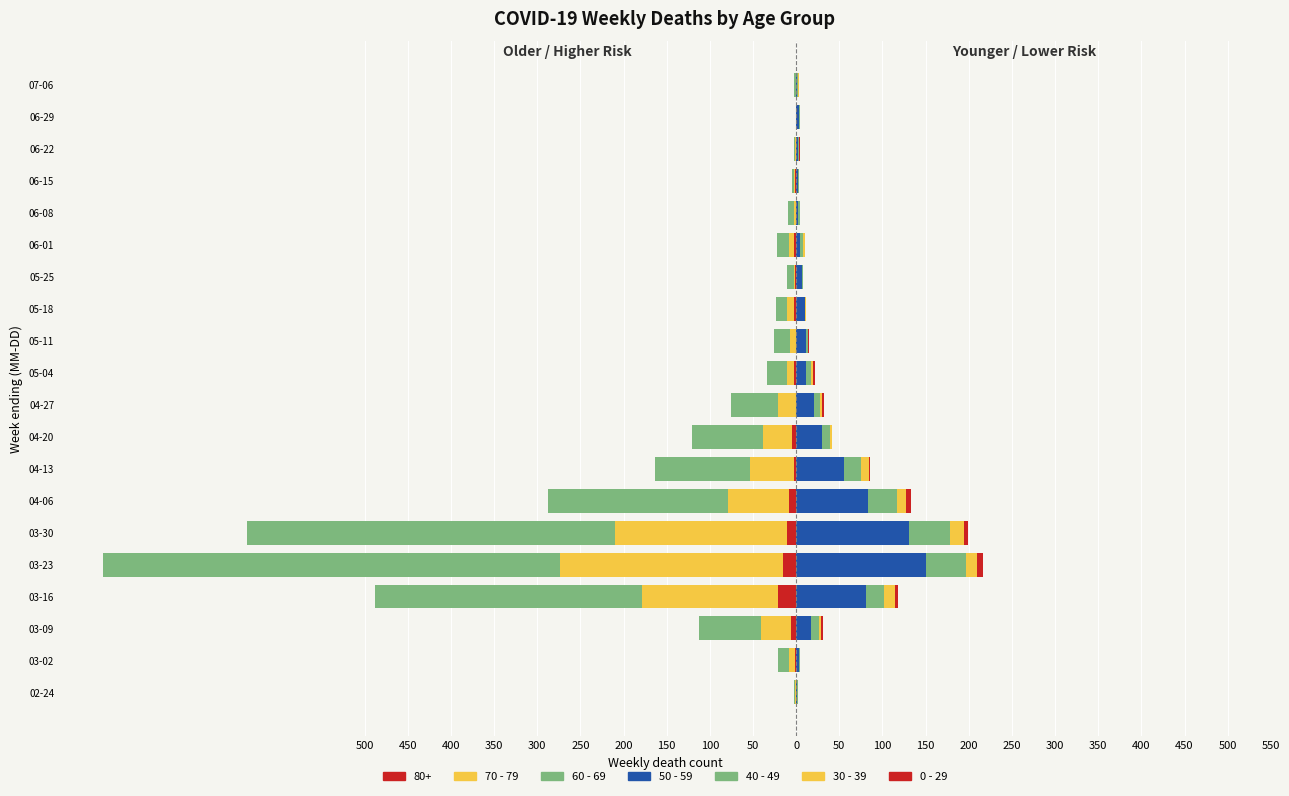

Which series has the largest range (max minus min)?

60 - 69